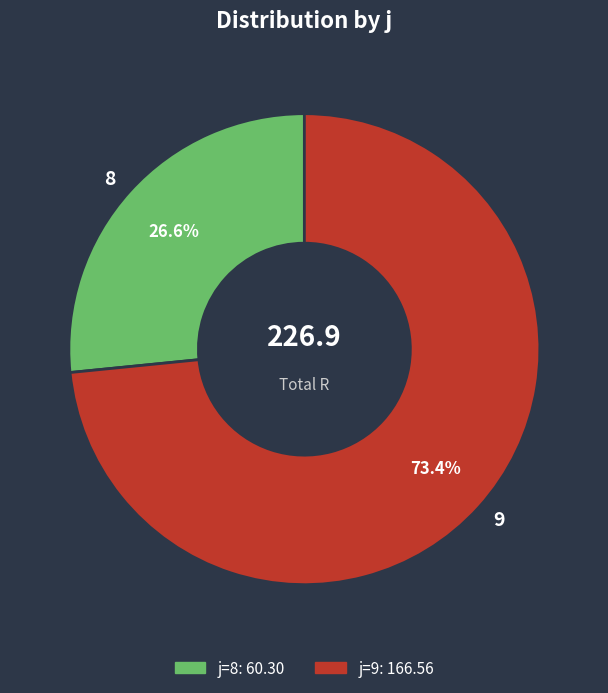

Rank the categories by value from highest to lowest.

9, 8